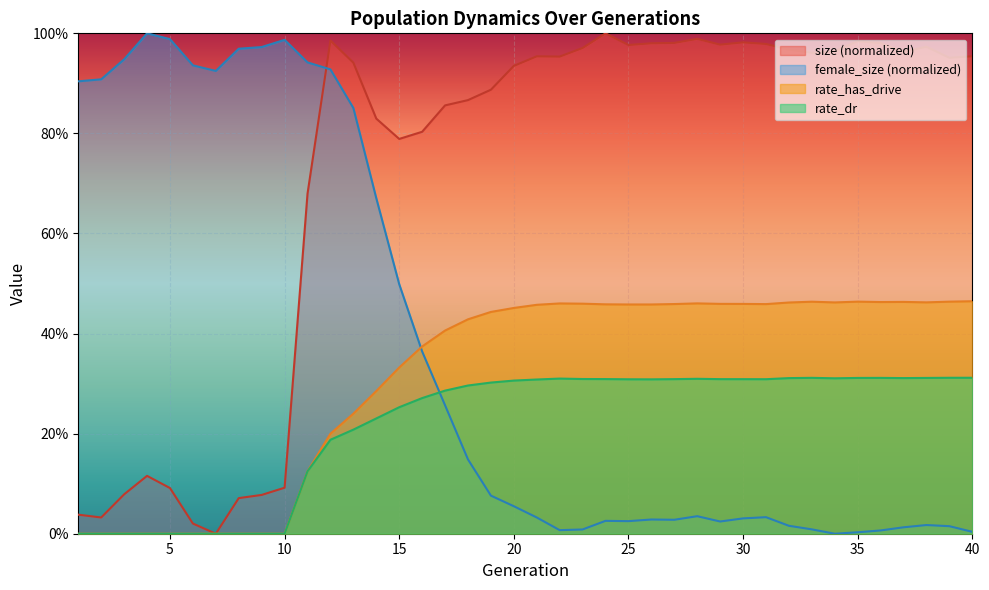

What is the spread (max minus min) of values at 37?

1.0